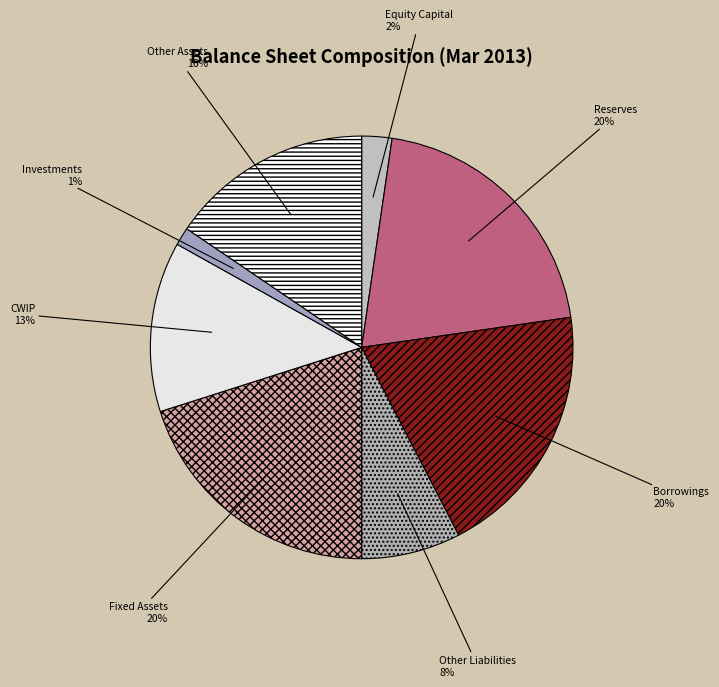

To the nearest percent, what portion does Fixed Assets represent?

20%